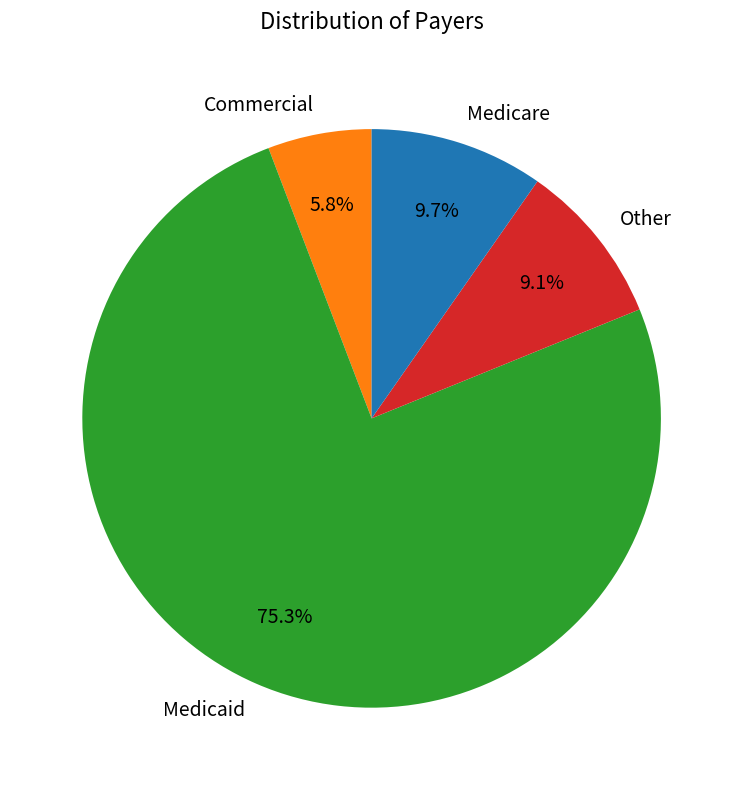

To the nearest percent, what percentage of the pie is Other?

9%